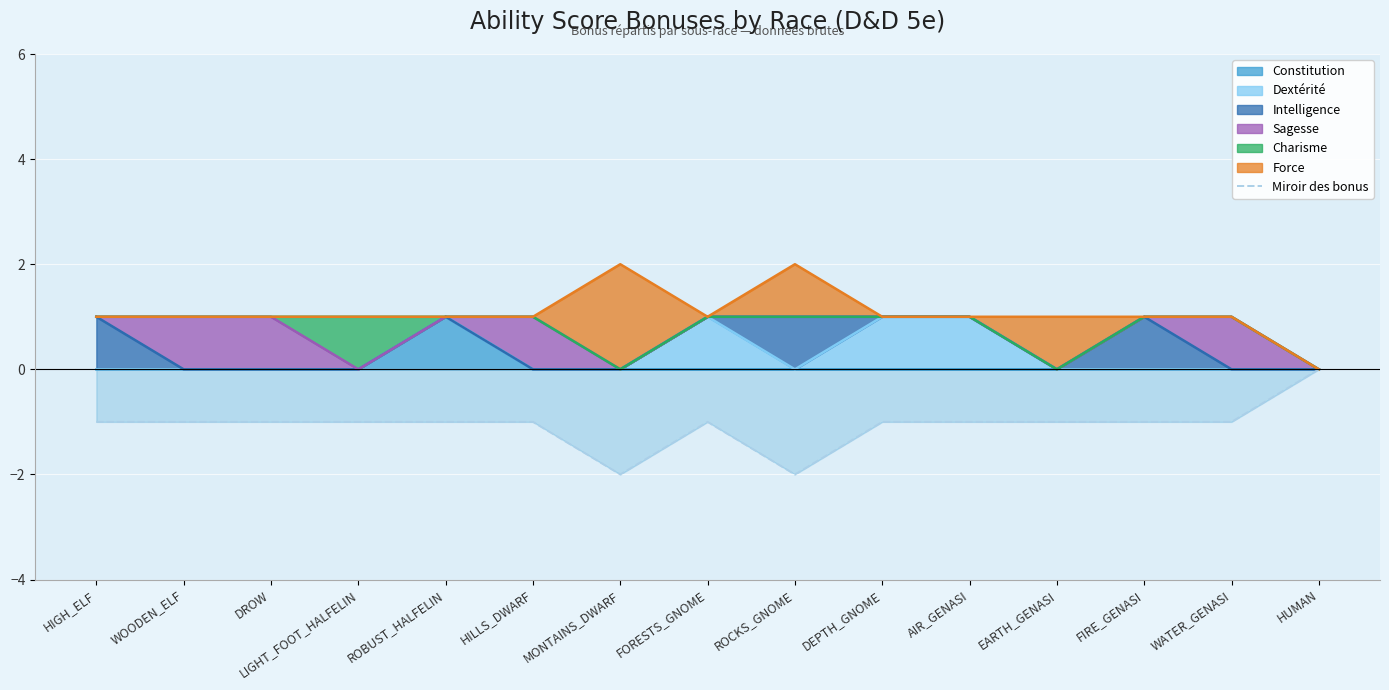

Where does the data first go above -1?

HUMAN